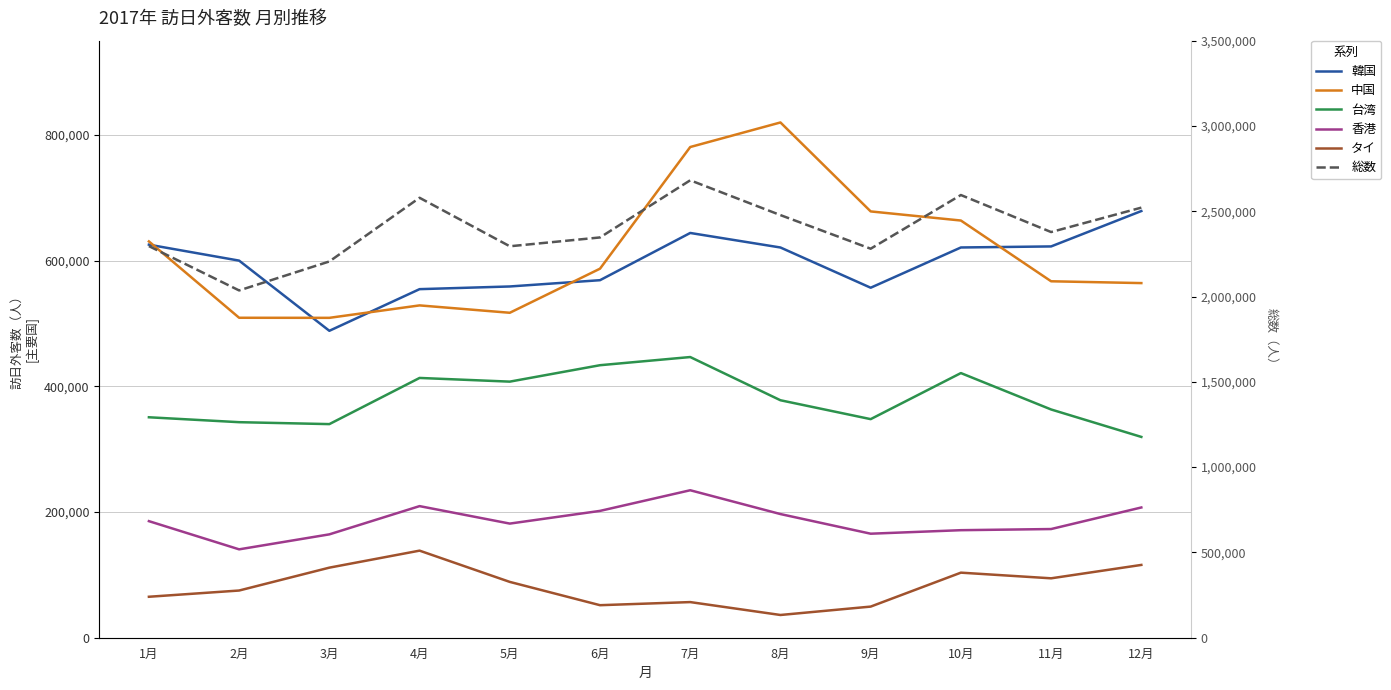

What is the average value of the タイ series?

82268